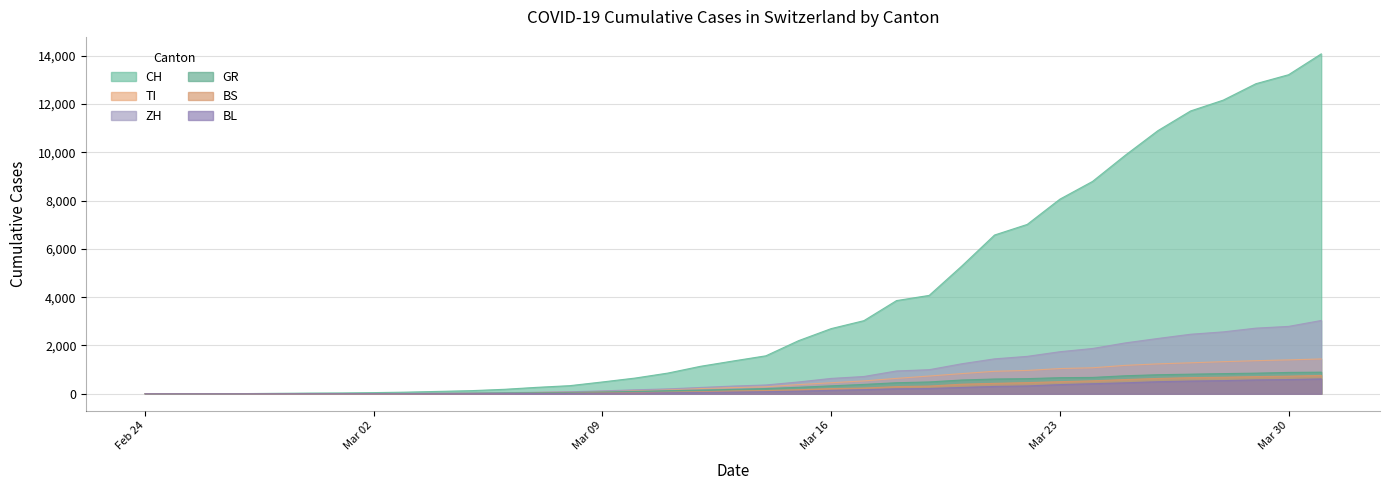

True or false: CH and BL intersect in this chart.

False